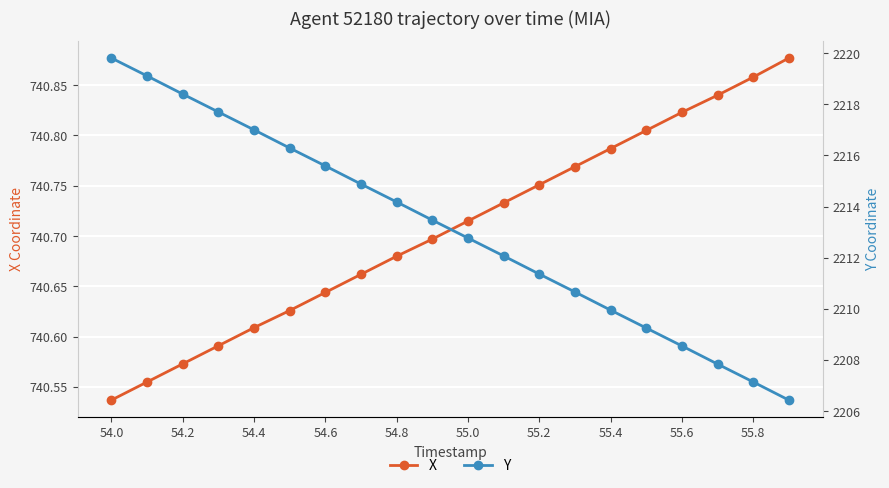

Reading left to right, list all the values displayed in this chart.

X: 740.5	740.6	740.6	740.6	740.6	740.6	740.6	740.7	740.7	740.7	740.7	740.7	740.8	740.8	740.8	740.8	740.8	740.8	740.9	740.9
Y: 2219.8	2219.1	2218.4	2217.7	2217.0	2216.3	2215.6	2214.9	2214.2	2213.5	2212.8	2212.1	2211.4	2210.7	2209.9	2209.2	2208.6	2207.8	2207.1	2206.4